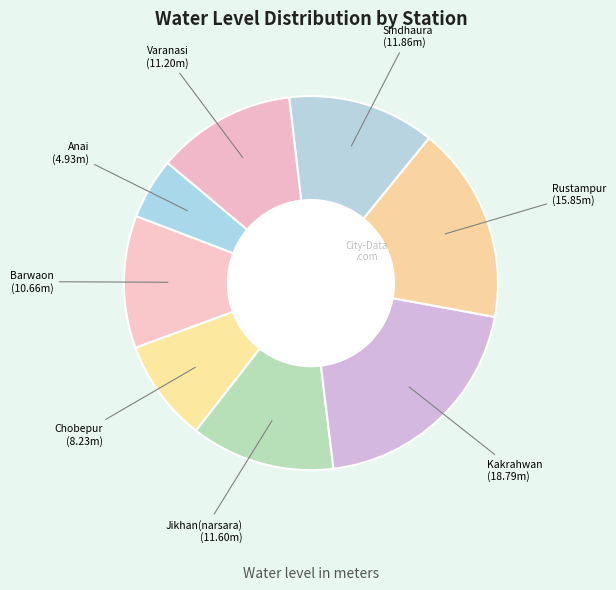

Count the number of slices in the pie.

8